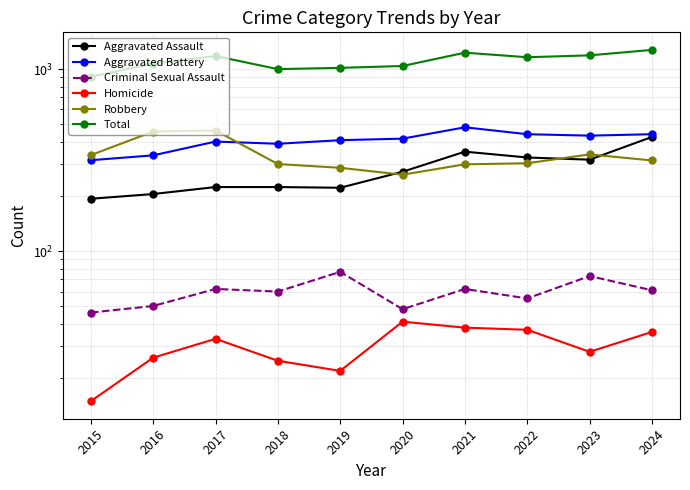

Rank the series by their maximum value, from lowest to highest.

Homicide, Criminal Sexual Assault, Aggravated Assault, Robbery, Aggravated Battery, Total